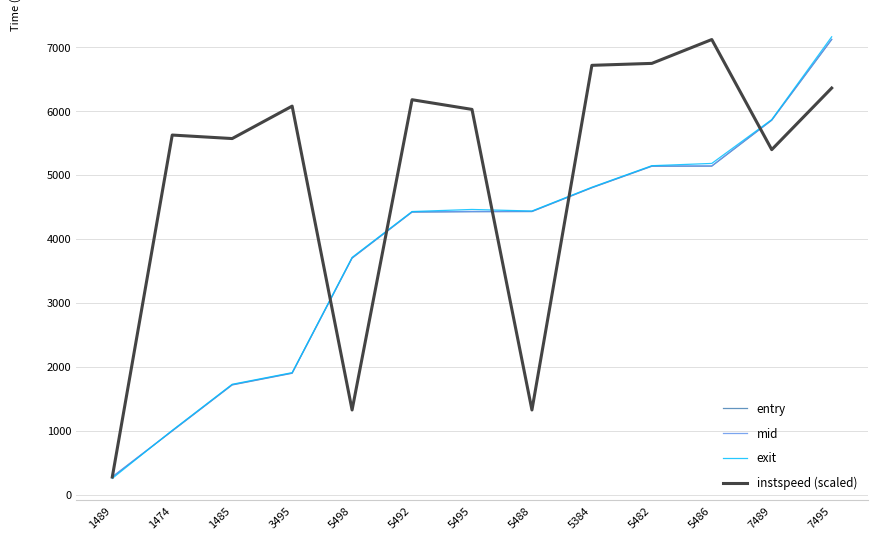

True or false: entry has more than 2 points higher than both neighbors.

False